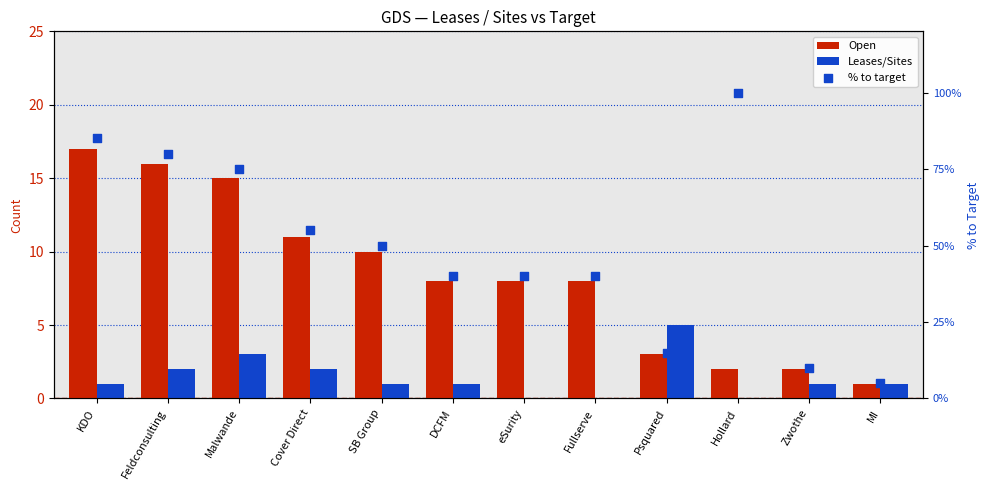

Which series has the widest spread of Y values?

% to target